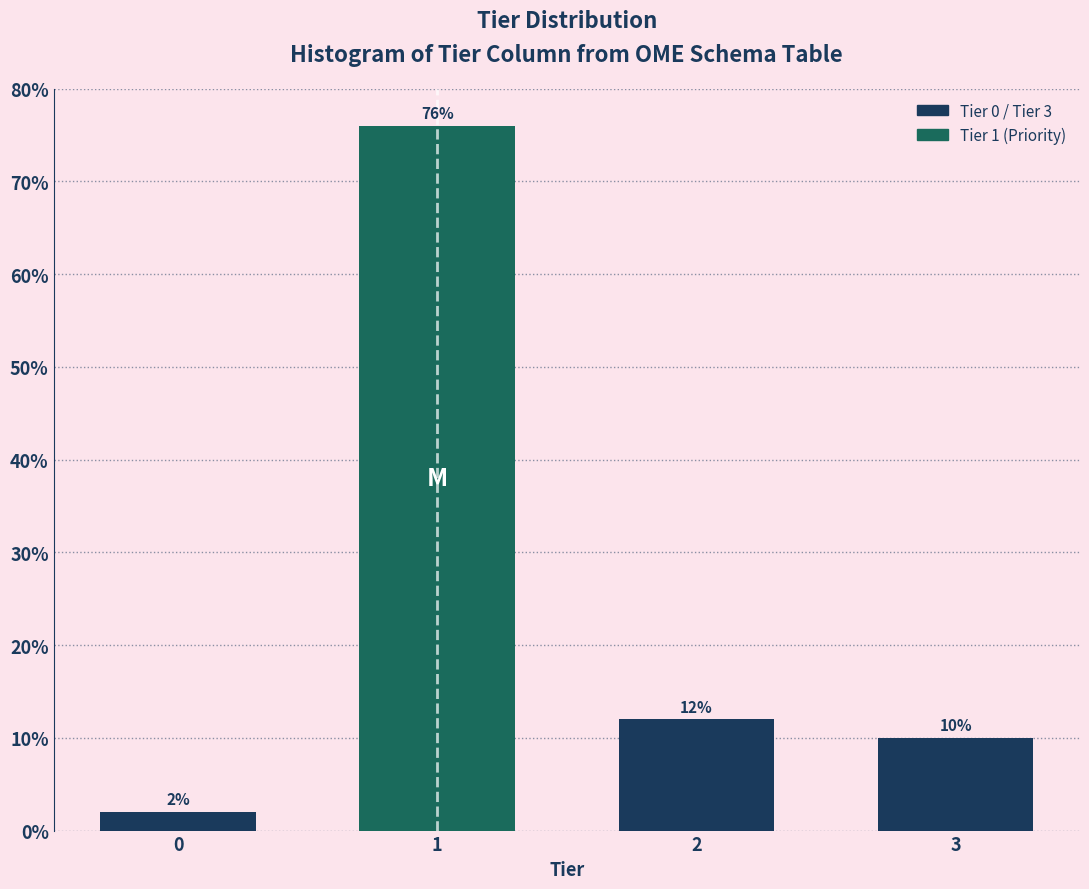

Are the bars horizontal?

No